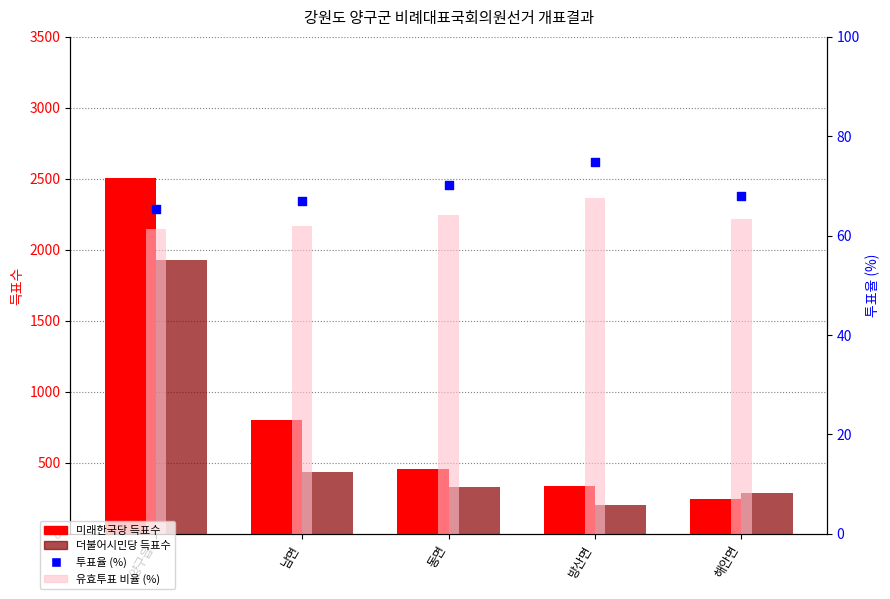

Which series has the widest spread of Y values?

미래한국당